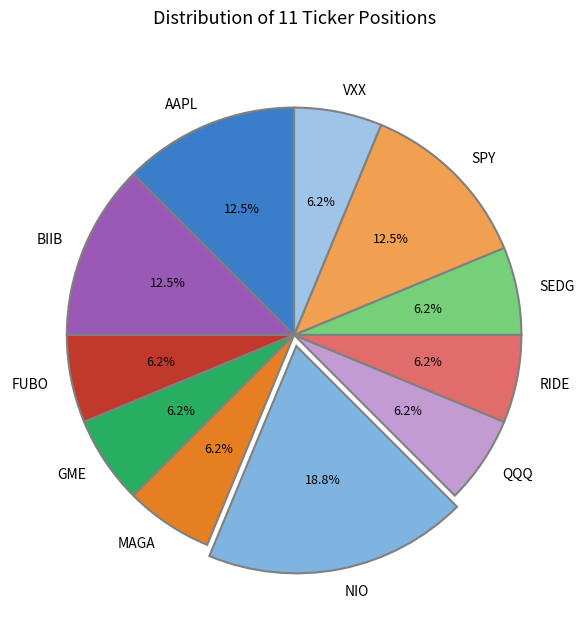

To the nearest percent, what is the average slice percentage?

9%